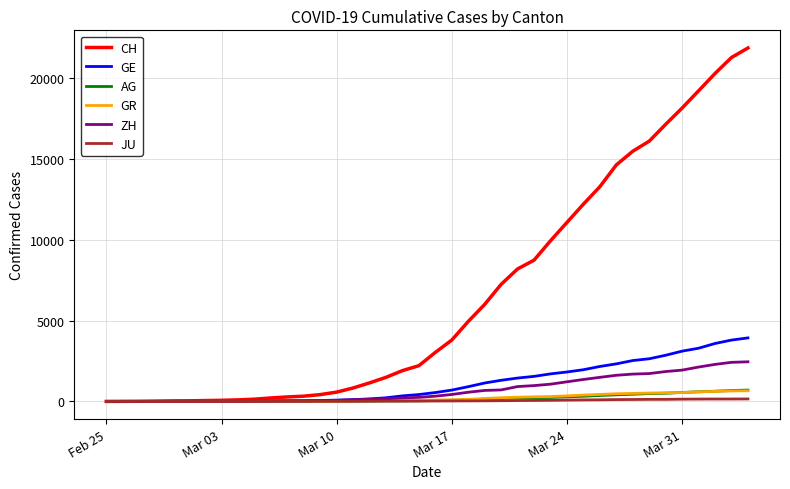

What is the average value of the CH series?

6559